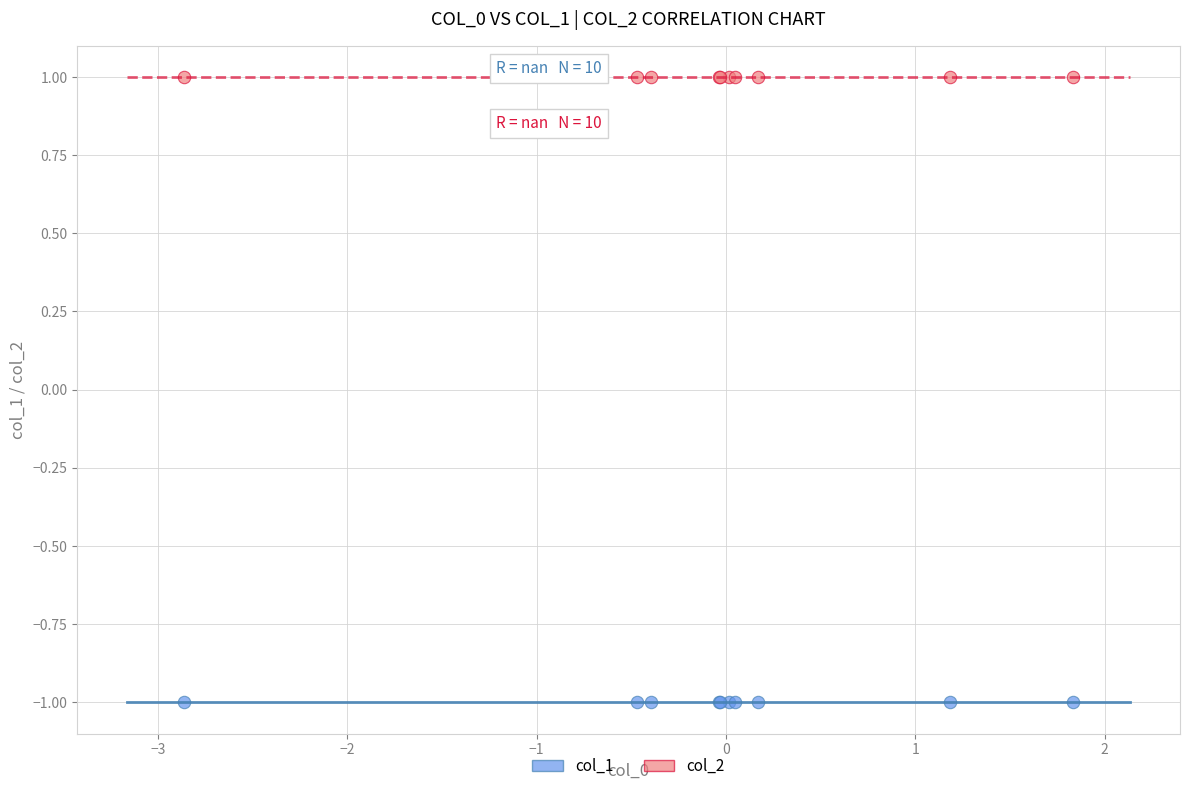

Which series reaches the minimum Y coordinate?

col_1